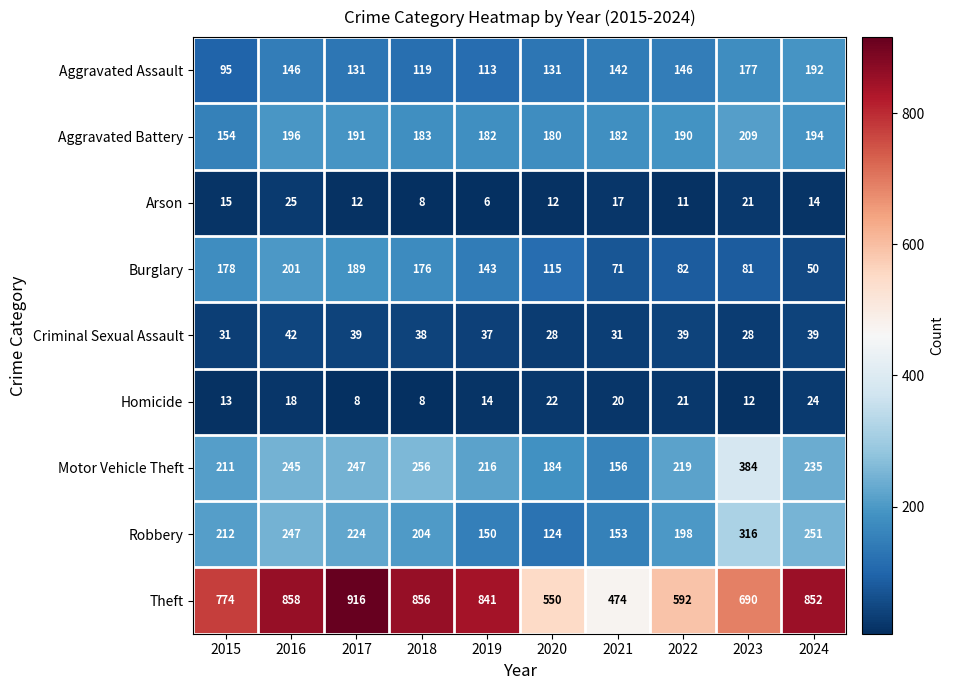

The Homicide series shows 14 at 2019. True or false?

True